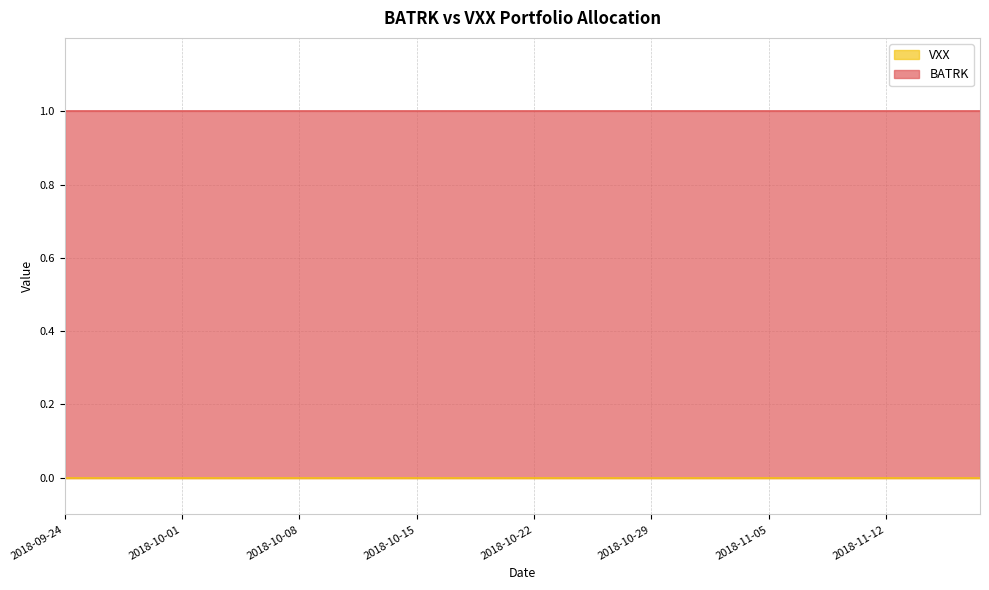

True or false: VXX and BATRK cross at least once.

False